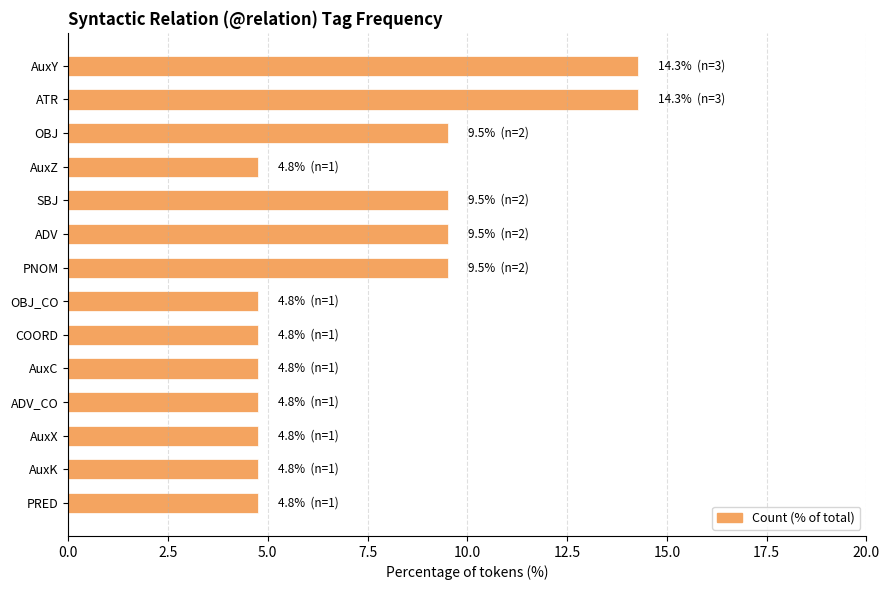

Reading top to bottom, transcribe all the data shown in this chart.

AuxY=14.3	ATR=14.3	OBJ=9.5	AuxZ=4.8	SBJ=9.5	ADV=9.5	PNOM=9.5	OBJ_CO=4.8	COORD=4.8	AuxC=4.8	ADV_CO=4.8	AuxX=4.8	AuxK=4.8	PRED=4.8